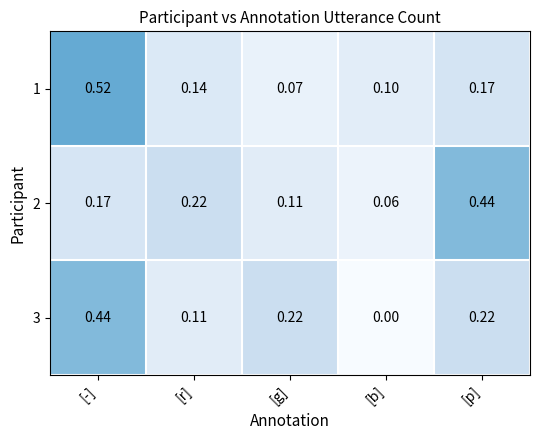

At which category is the sum across all series the highest?

[-]